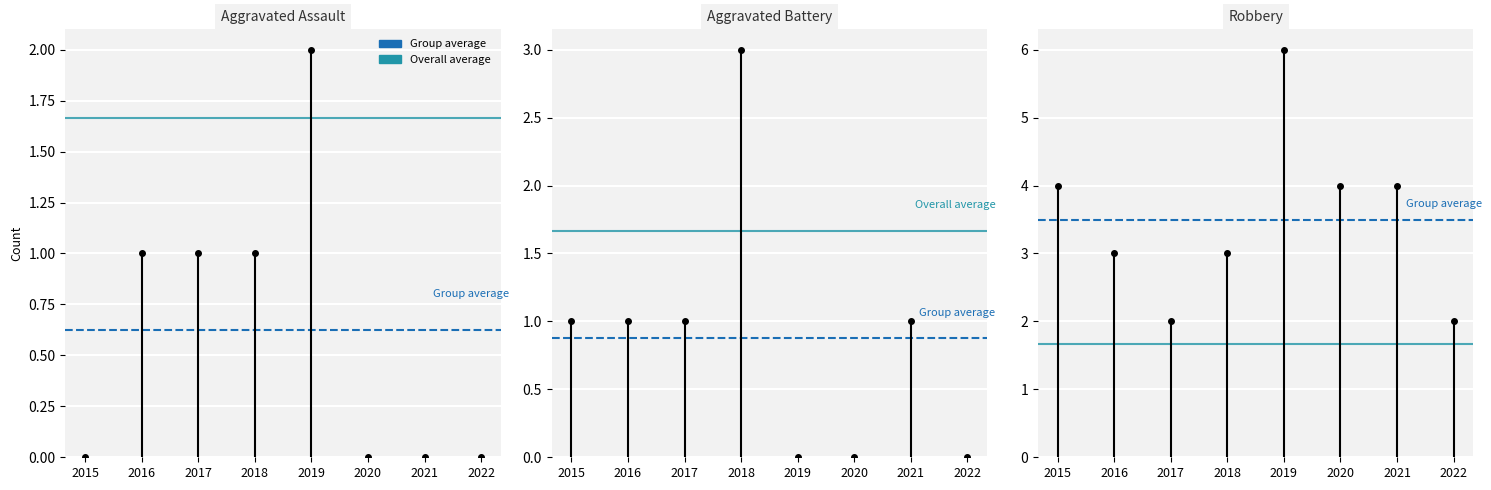

Which category has the lowest value across all series?

2015